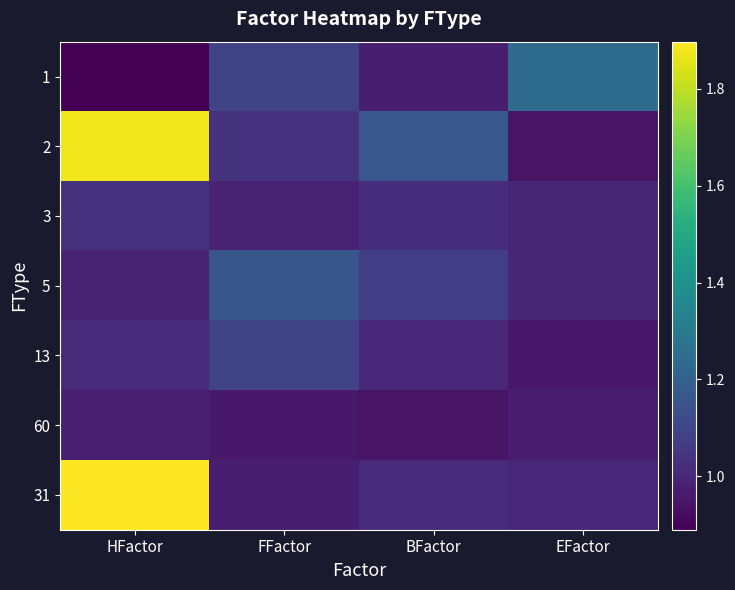

At FFactor, list the series in order from smallest to largest.

60, 31, 3, 2, 13, 1, 5